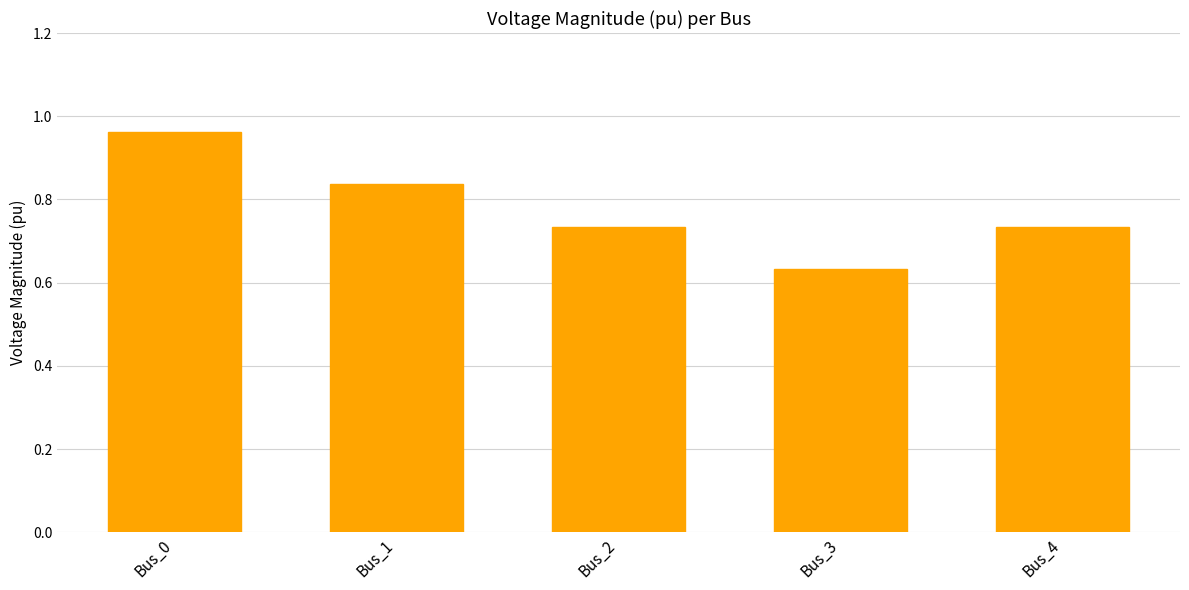

Which category has the highest value across all series?

Bus_0